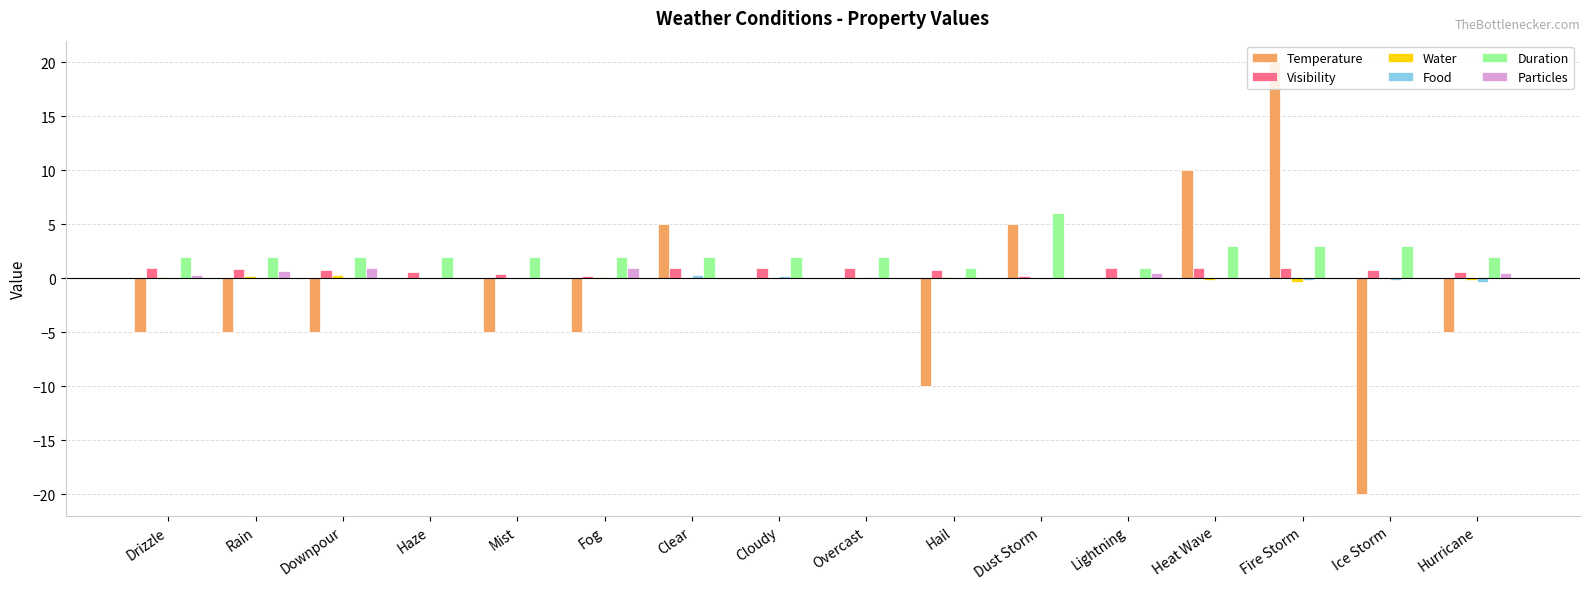

Is the value of Visibility at Clear greater than the value of Particles at Drizzle?

Yes